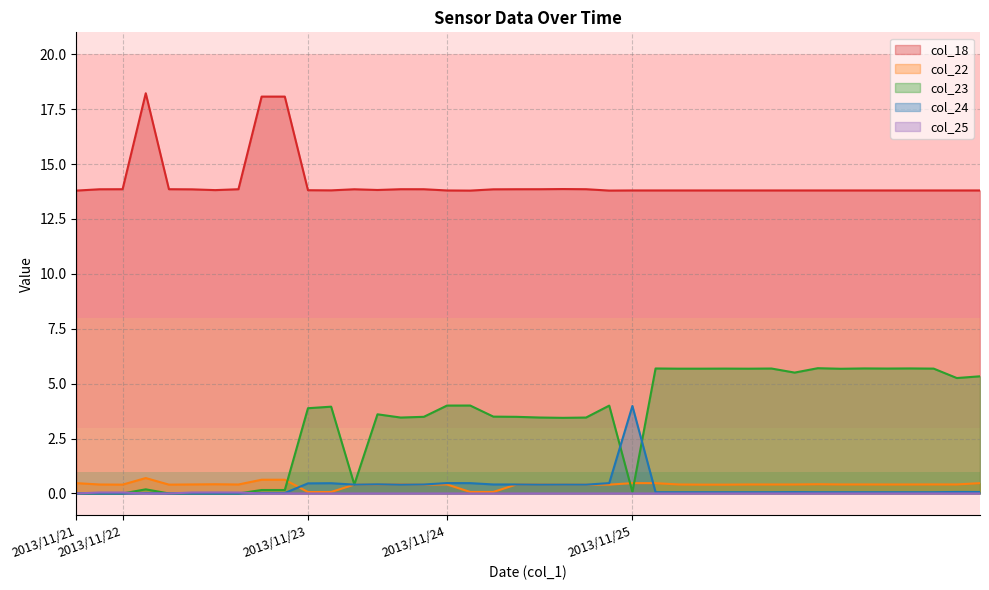

Rank the series at 2013/11/25 from lowest to highest value.

col_25, col_23, col_22, col_24, col_18